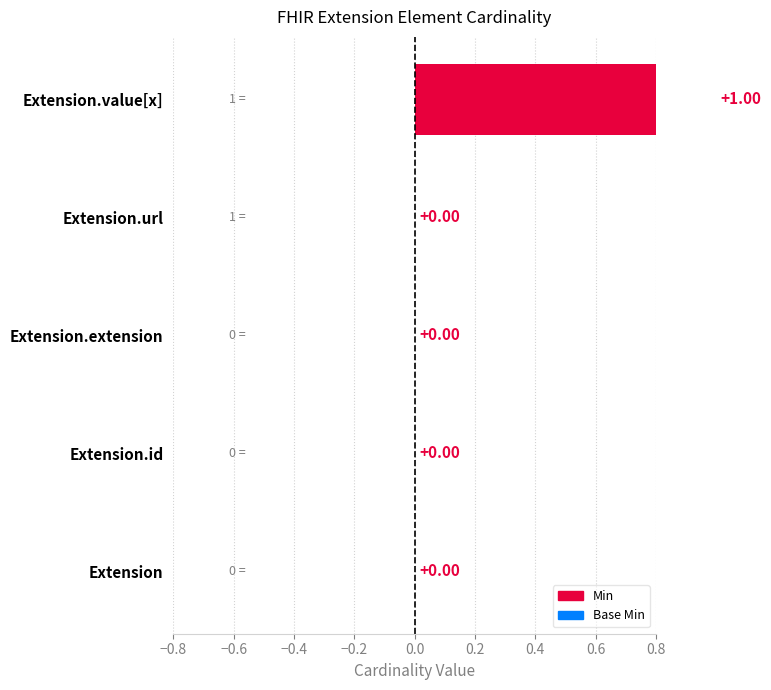

What are all the series names shown in the legend?

Min, Base Min